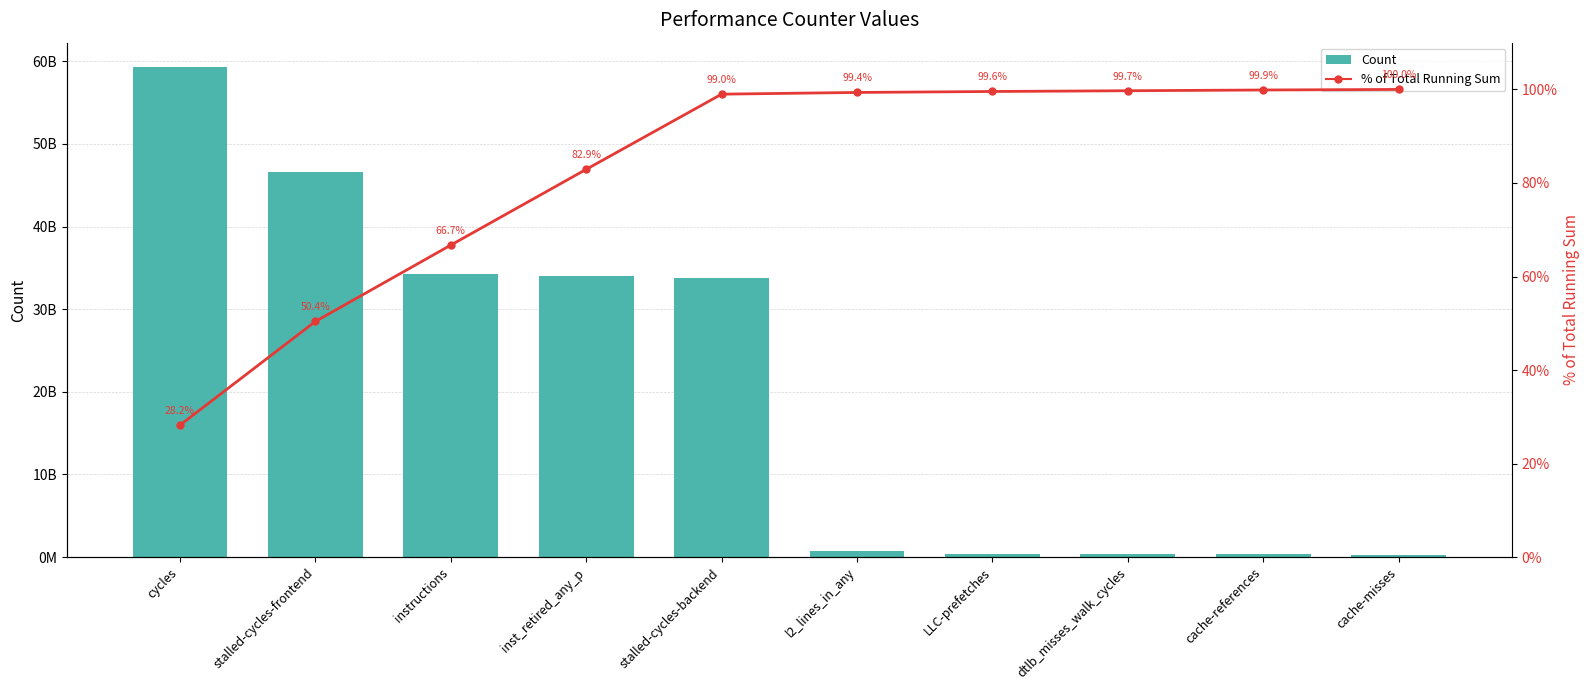

Reading left to right, list all the values displayed in this chart.

Count: 59285266938.0	46583726342.0	34293441382.0	34034162848.0	33768871130.0	766053693.0	433351368.0	338356791.0	333242382.0	251354412.0
% of Total Running Sum: 28.2	50.4	66.7	82.9	99.0	99.4	99.6	99.7	99.9	100.0